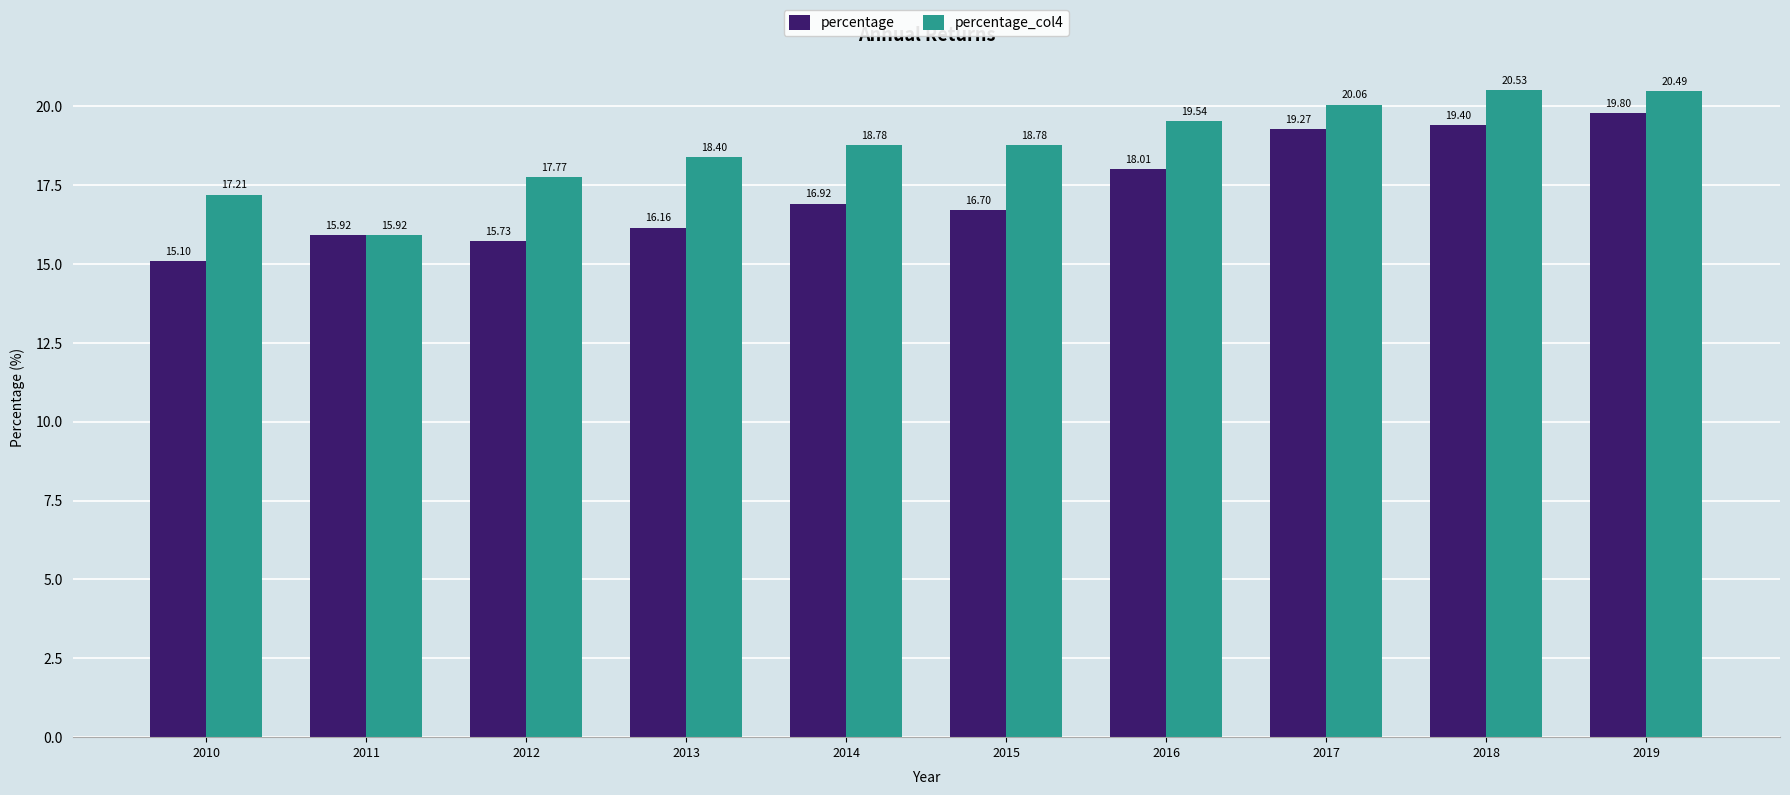

What is the maximum value shown in the chart?

20.5